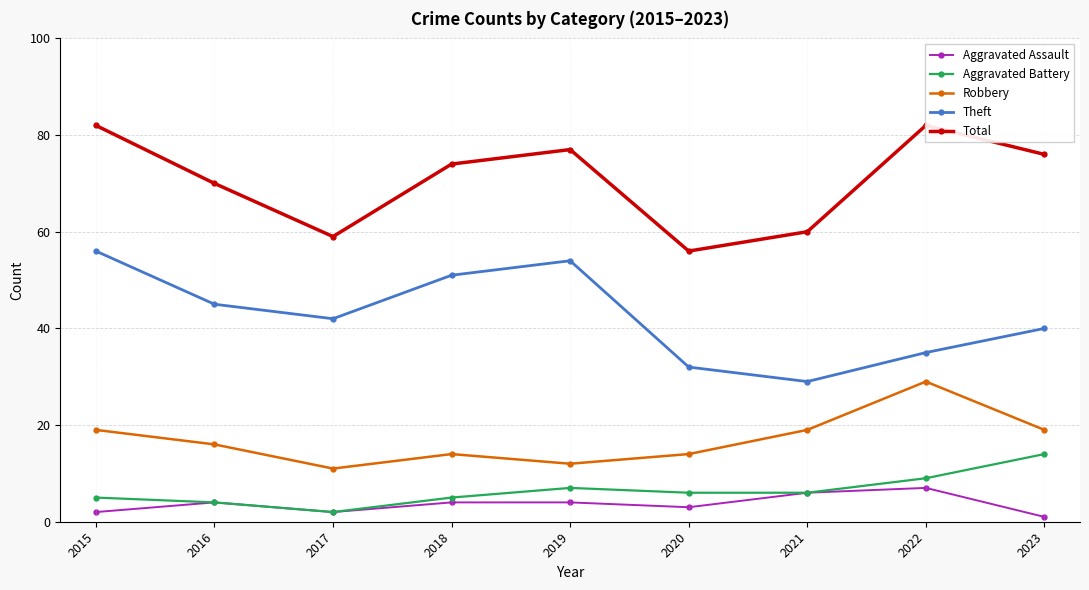

Where is the first local minimum for Aggravated Battery?

2017